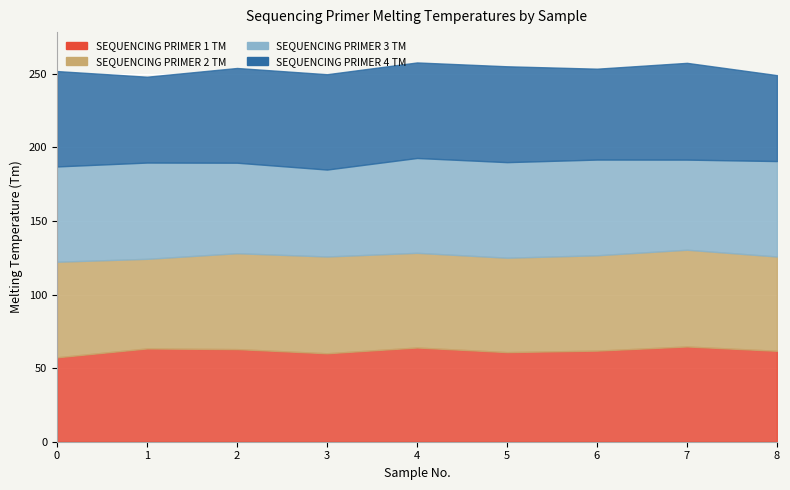

At which category does SEQUENCING_PRIMER_4_TM reach its first local valley?

1